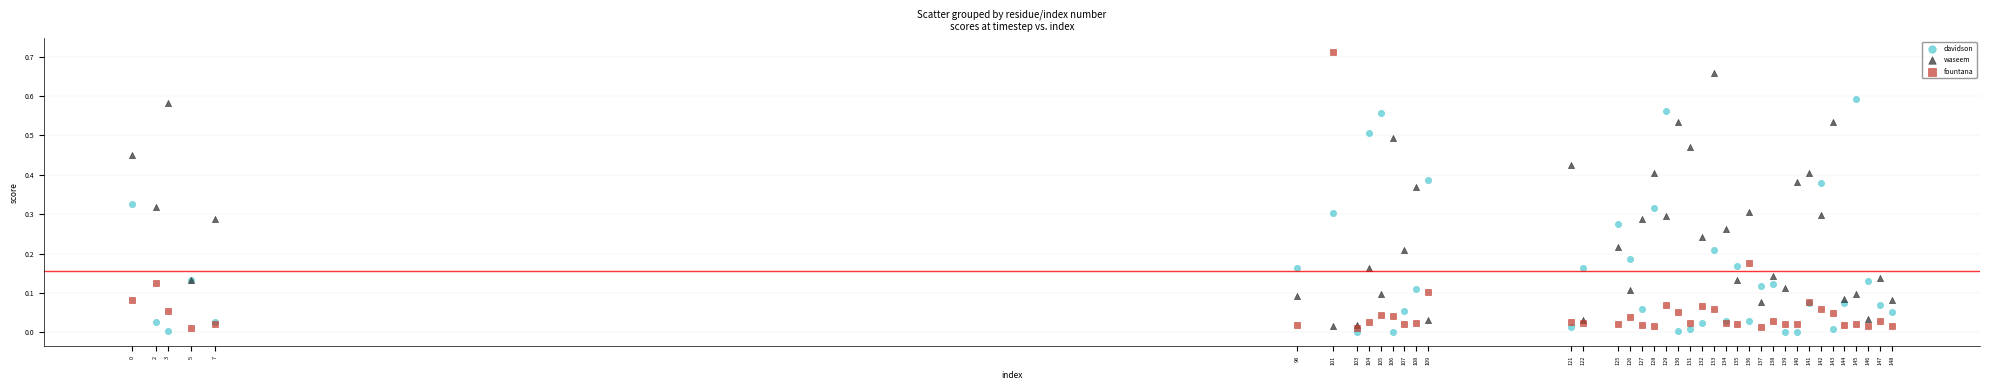

Which series reaches the minimum Y coordinate?

davidson